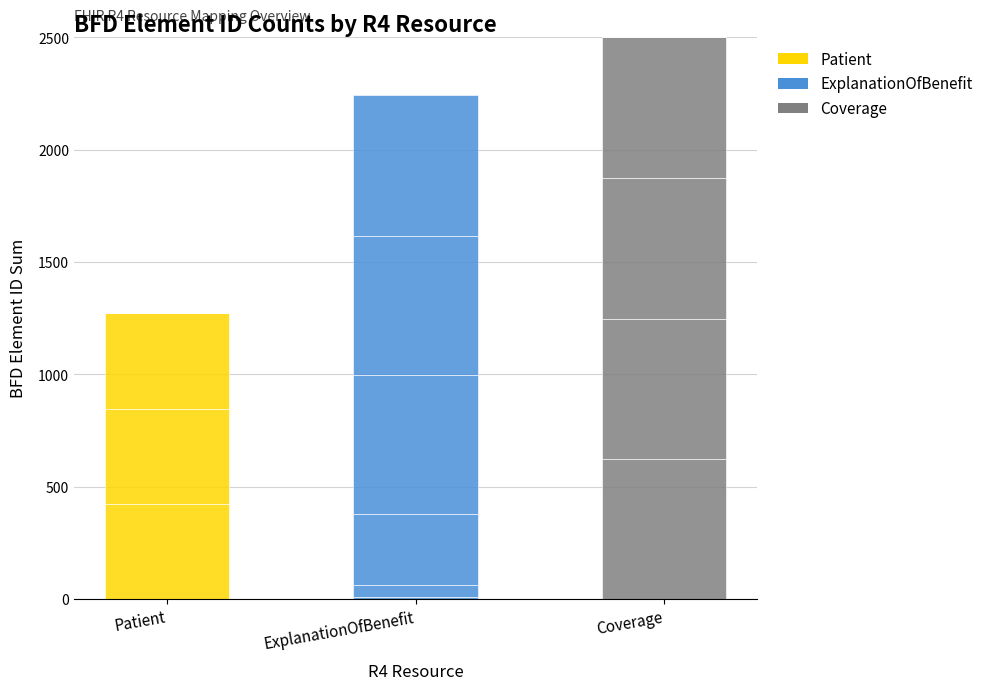

At which category does the chart reach its peak across all series?

Coverage